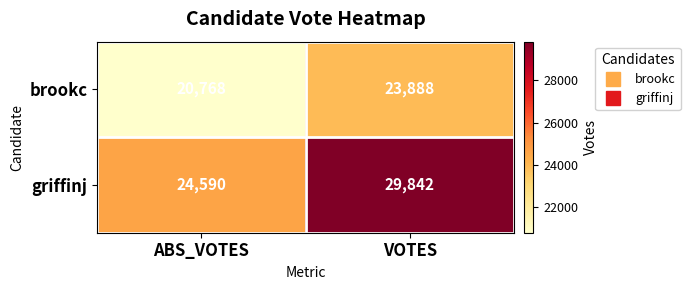

Is it true that brookc equals 20768 at ABS_VOTES?

True